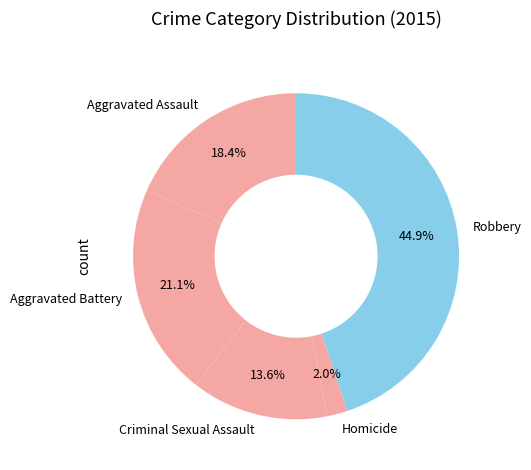

Combined, do Aggravated Battery and Homicide account for over 50%?

No